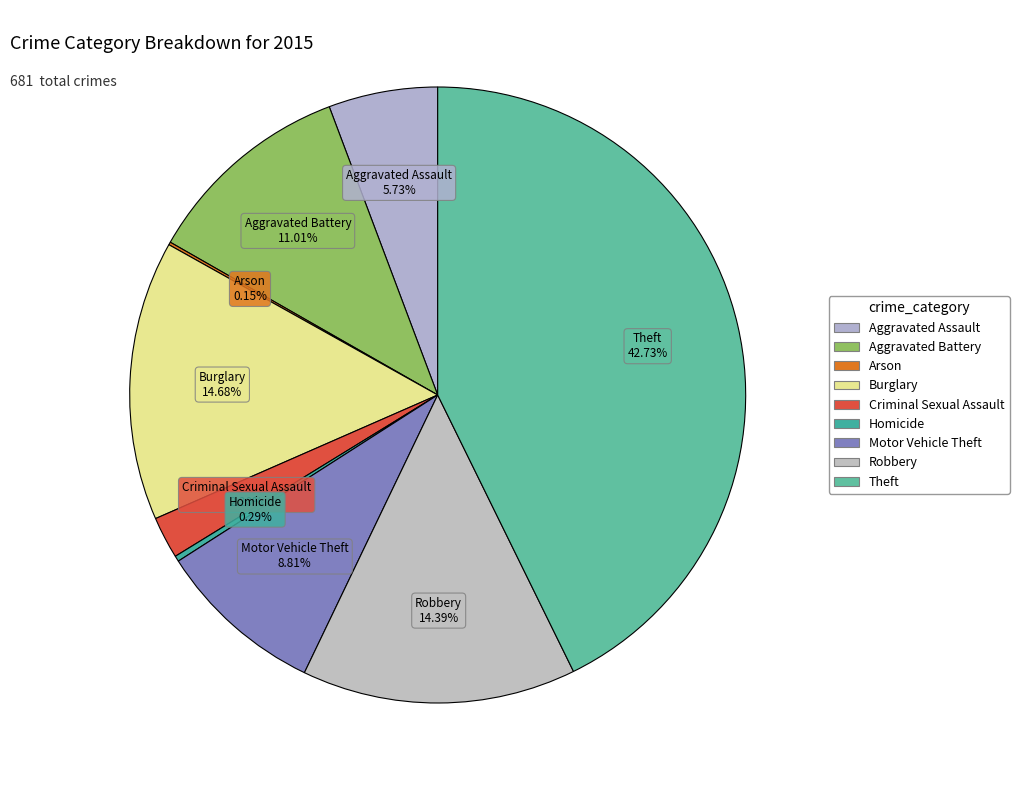

How much of the chart is everything except Burglary?

85.3%